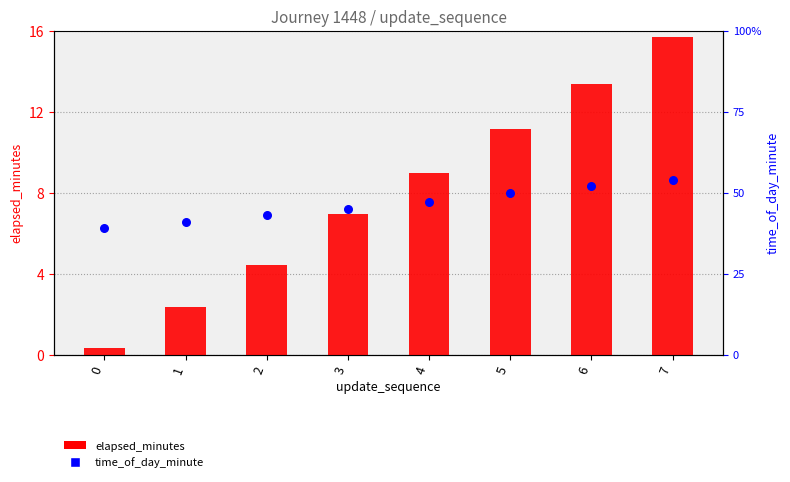

What is the total value across all series at 2?

47.4